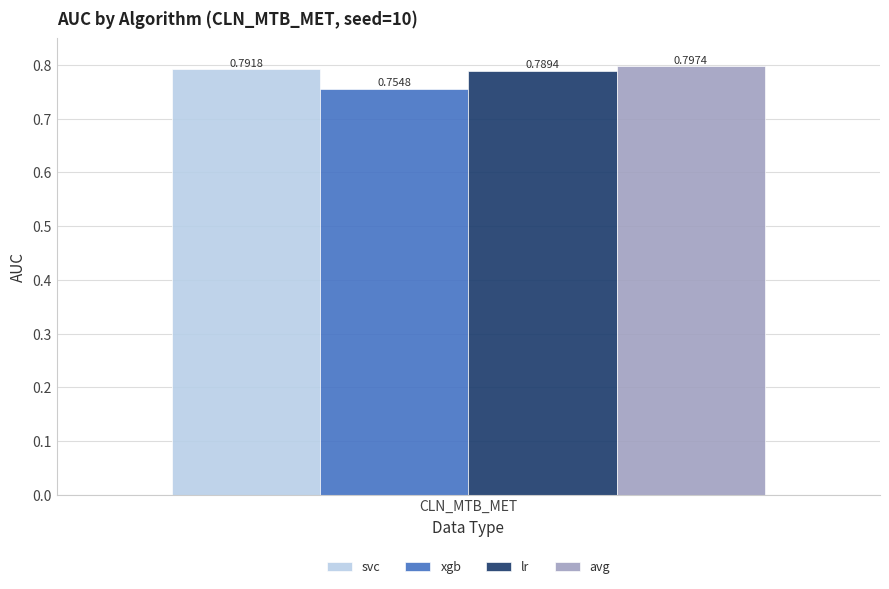

Rank the categories by avg value from lowest to highest.

CLN_MTB_MET